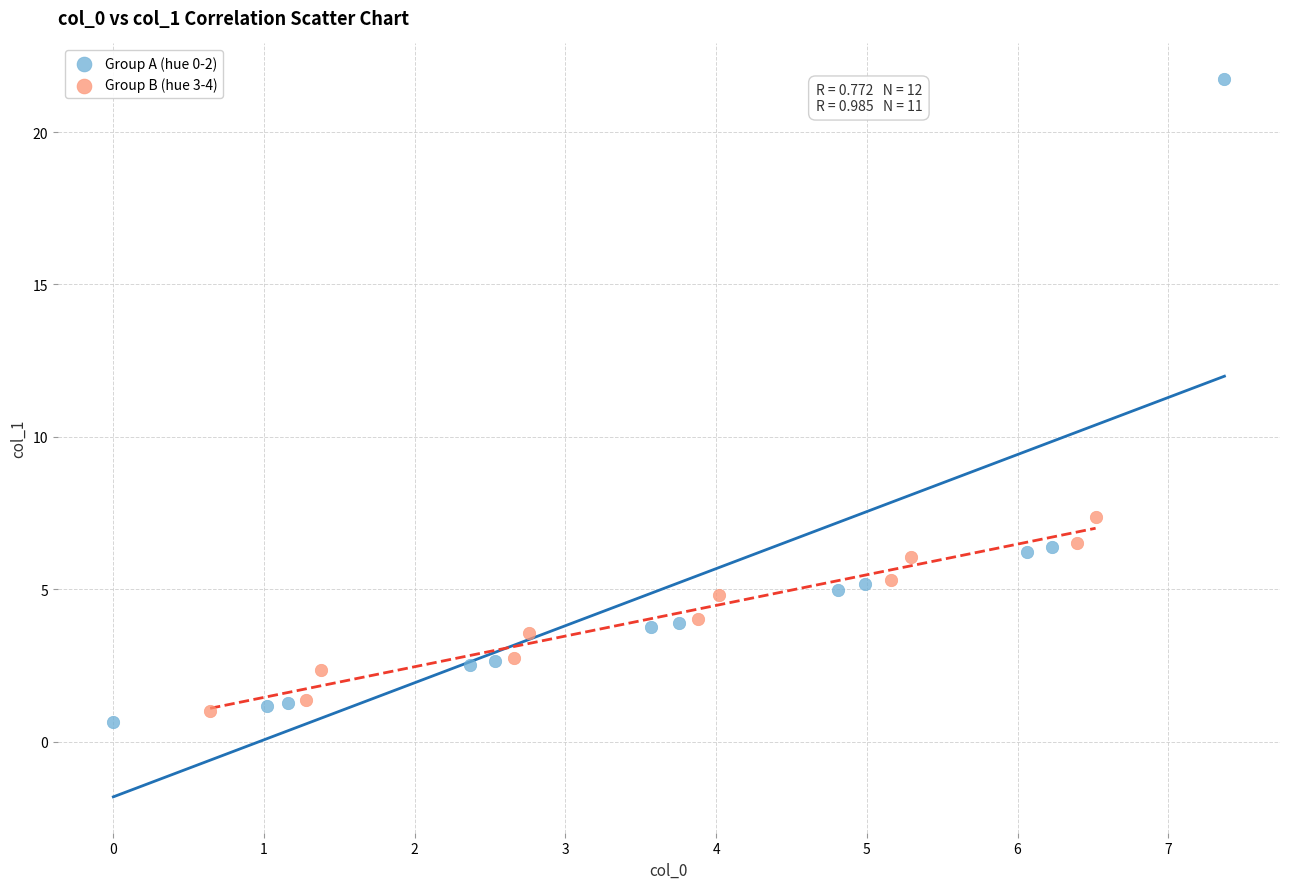

Which series contains the lowest Y value?

Group A (hue 0-2)